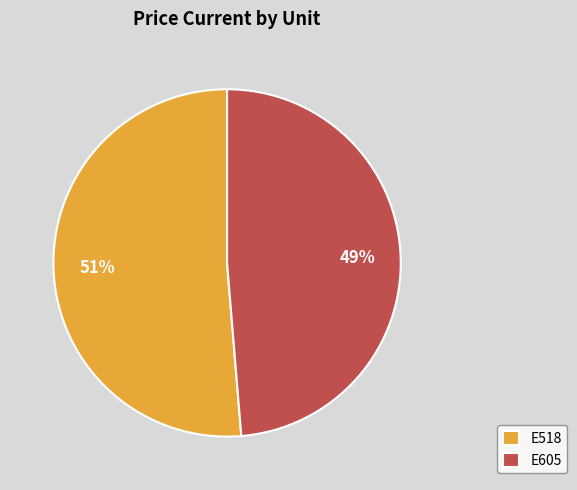

True or false: E518 accounts for 51% of the total.

True